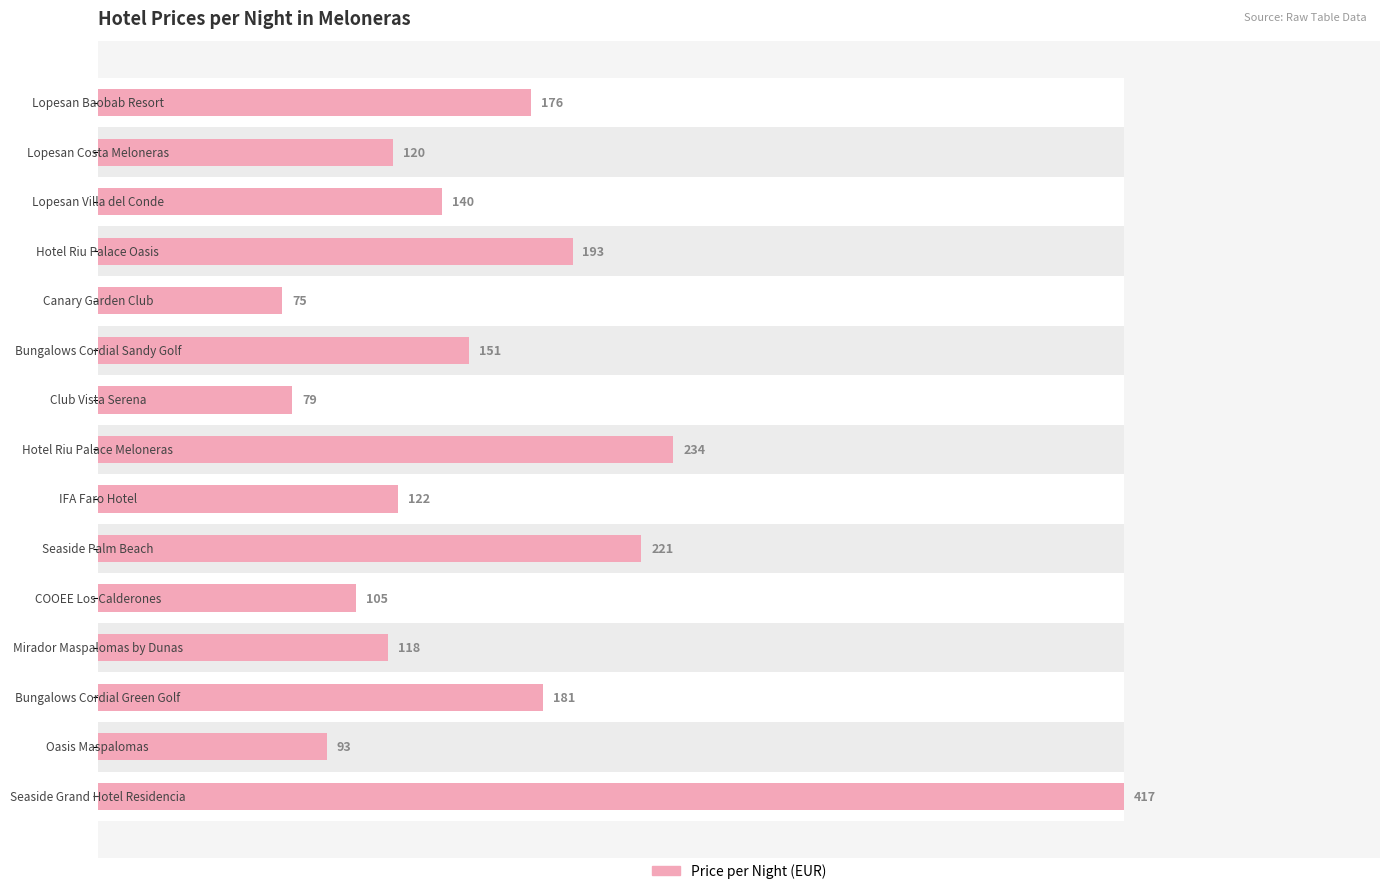

Reading left to right, list all the values displayed in this chart.

176	120	140	193	75	151	79	234	122	221	105	118	181	93	417